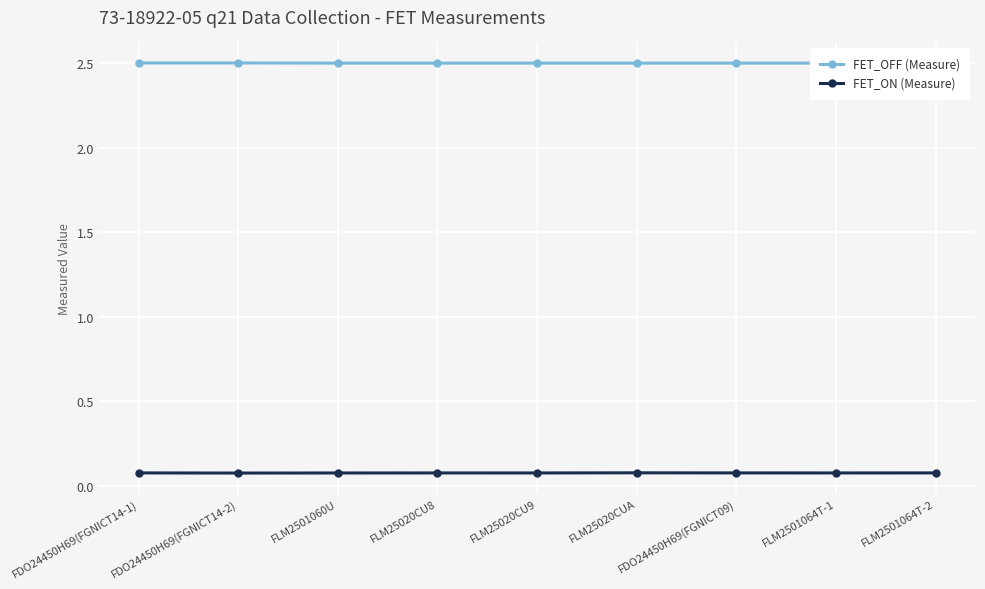

What is the label of the 3rd point from the left?

FLM2501060U